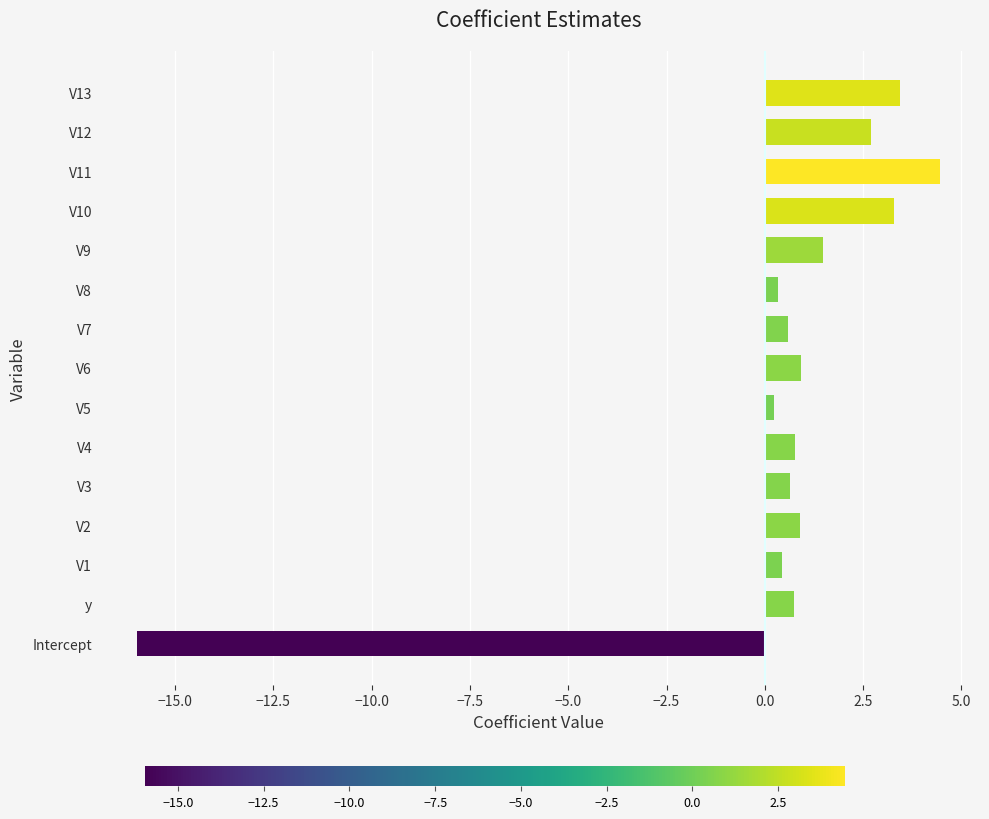

Which category has the highest value across all series?

V11